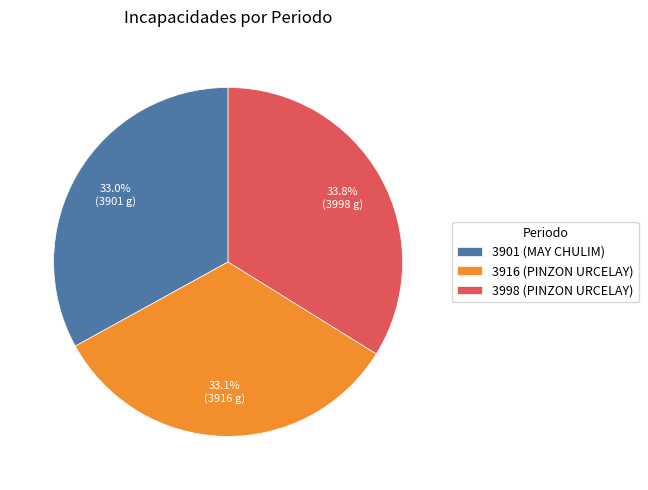

What percentage is NOT represented by 3916 (PINZON URCELAY)?

66.9%